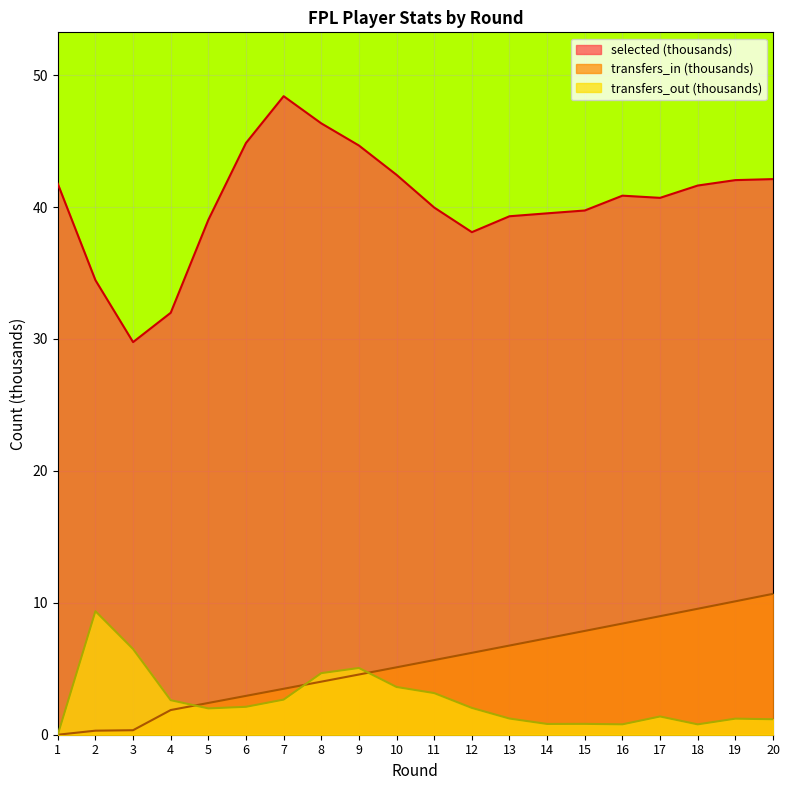

Which series has the widest spread of values?

selected (thousands)